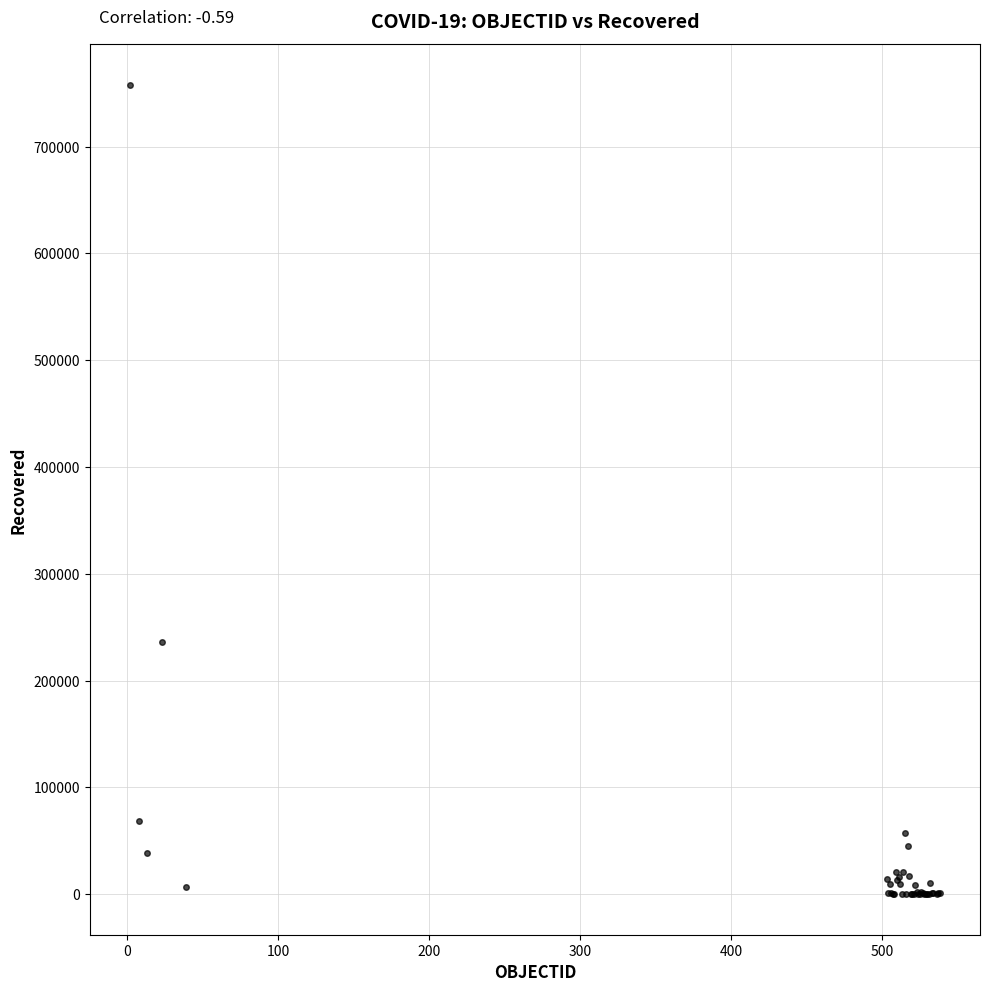

What Y value in the scatter plot is closest to 378914?

236154